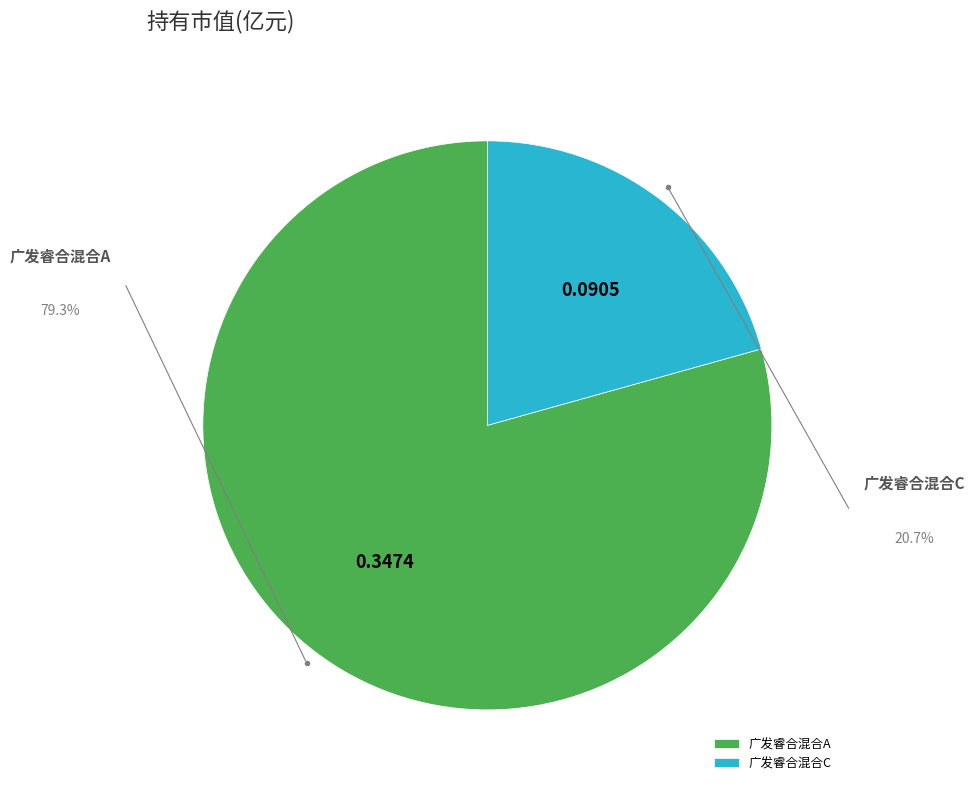

To the nearest percent, what is the difference between the 广发睿合混合C and 广发睿合混合A slice percentages?

59%